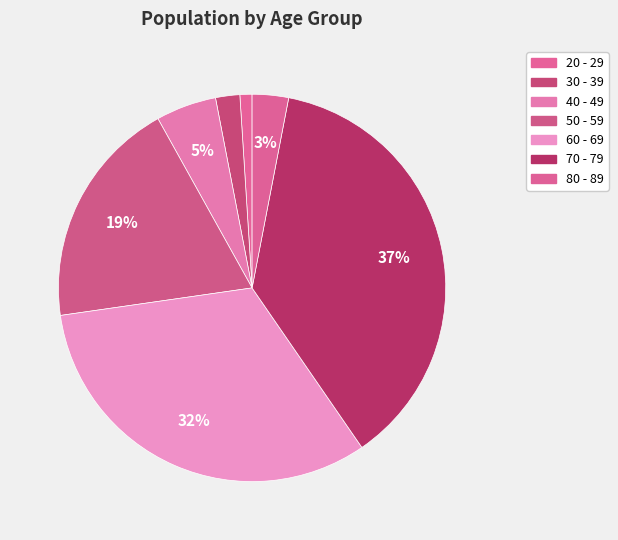

What is the largest slice in the pie chart?

70 - 79